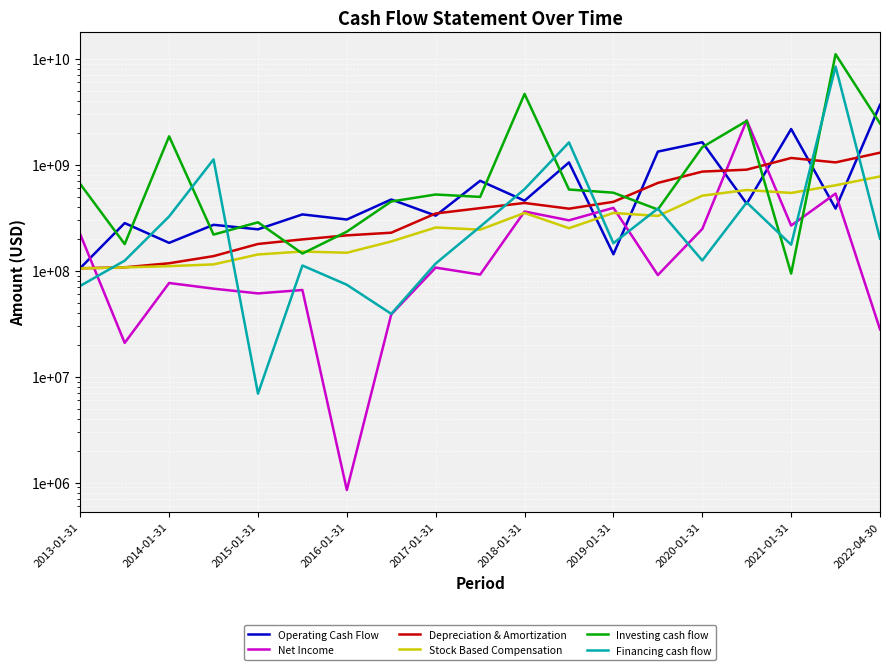

Reading left to right, transcribe all the data shown in this chart.

Operating Cash Flow: 105915000	281573000	183183000	271238000	245893000	339953000	304278000	470208000	331000000	705948000	458000000	1052000000	143000000	1331000000	1632000000	429000000	2174000000	386000000	3676000000
Net Income: 220297000	20844000	76603000	67721000	61088000	65765000	852000	38759000	107000000	91928000	362000000	299000000	392000000	91000000	248000000	2625000000	267000000	535000000	28000000
Depreciation & Amortization: 105501000	107689000	117634000	137349000	178845000	197514000	215645000	228471000	347000000	389660000	436000000	385000000	447000000	674000000	862000000	899000000	1159000000	1053000000	1300000000
Stock Based Compensation: 105112000	107555000	110476000	114729000	142411000	151802000	147779000	188919000	256000000	244020000	351000000	252000000	351000000	329000000	511000000	578000000	542000000	640000000	776000000
Investing cash flow: 657899000	178318000	1855320000	219276000	286476000	145248000	233777000	450278000	524000000	497506000	4661000000	584000000	545000000	378000000	1465000000	2593000000	94000000	11054000000	2457000000
Financing cash flow: 71979000	124483000	325309000	1123641000	6919000	112035000	73725000	39173000	117000000	260345000	589000000	1625000000	182000000	386000000	125000000	441000000	176000000	8440000000	201000000